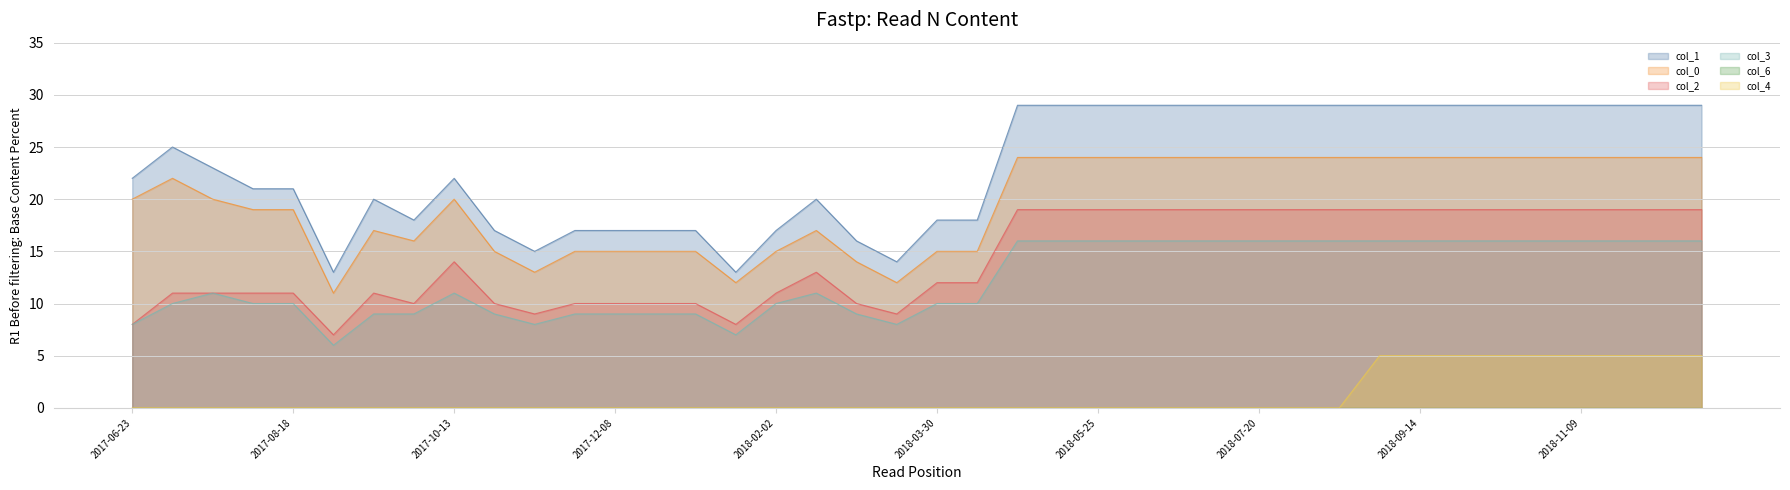

Which series has the largest total across all categories?

col_1